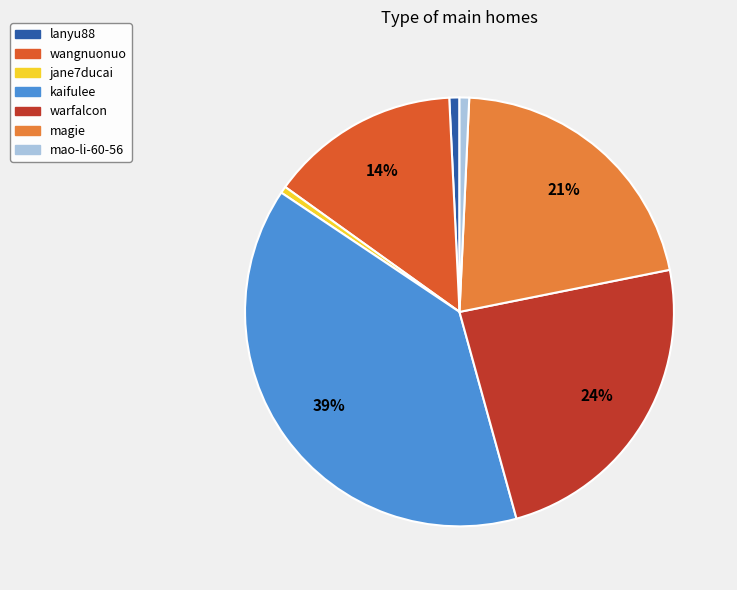

To the nearest percent, what portion does jane7ducai represent?

1%